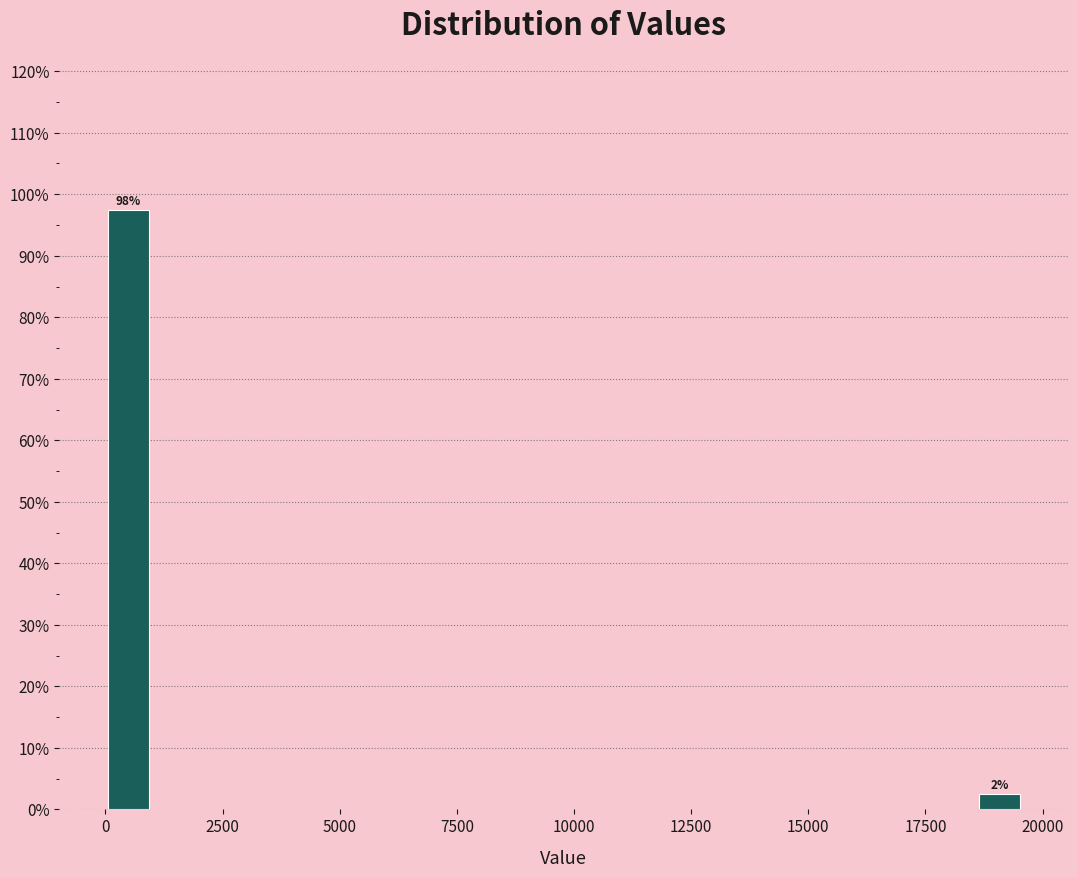

Around what value on the x-axis is the tallest bar? Give the approximate position of its centre, as read against the axis.

500